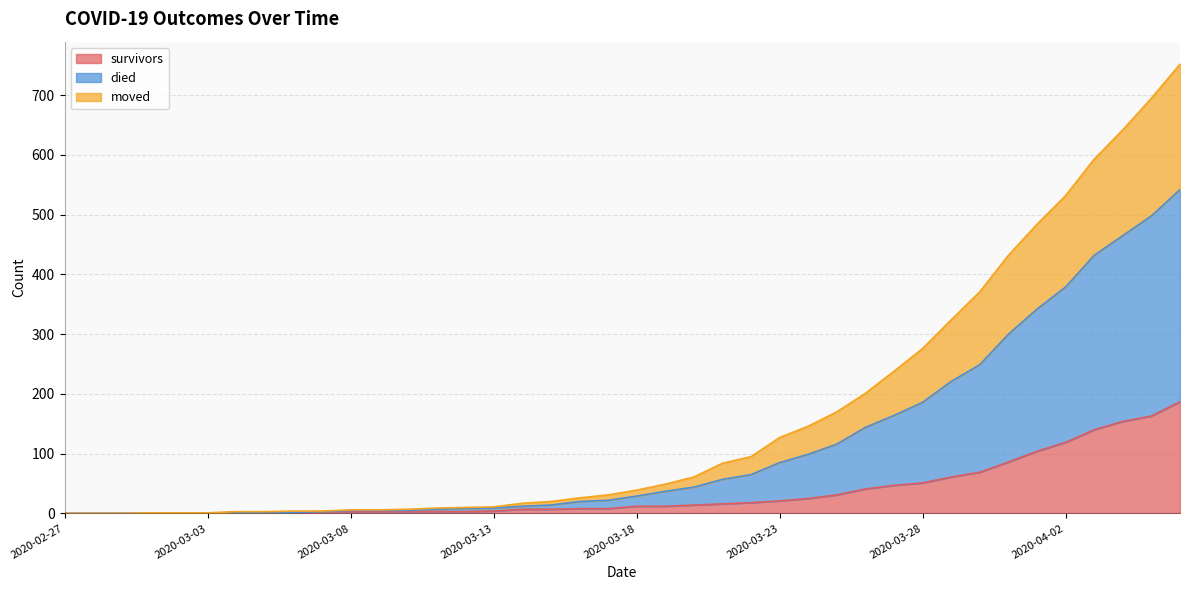

What are all the series names shown in the legend?

survivors, died, moved